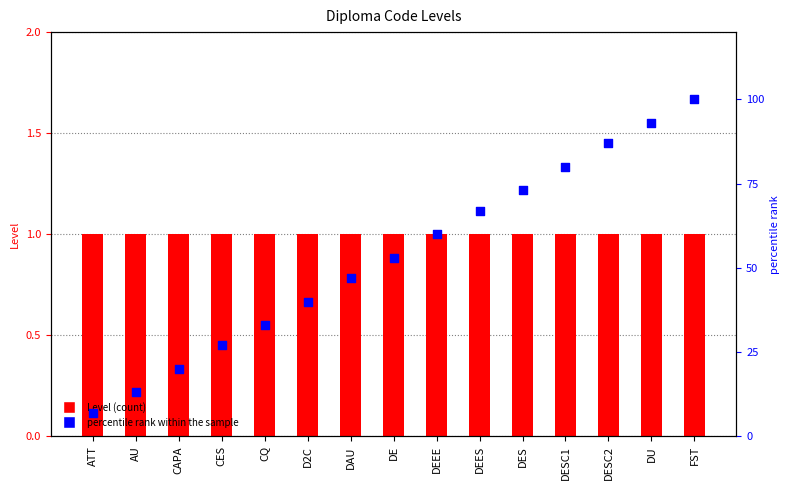

Which series contains the highest Y value?

percentile rank within the sample